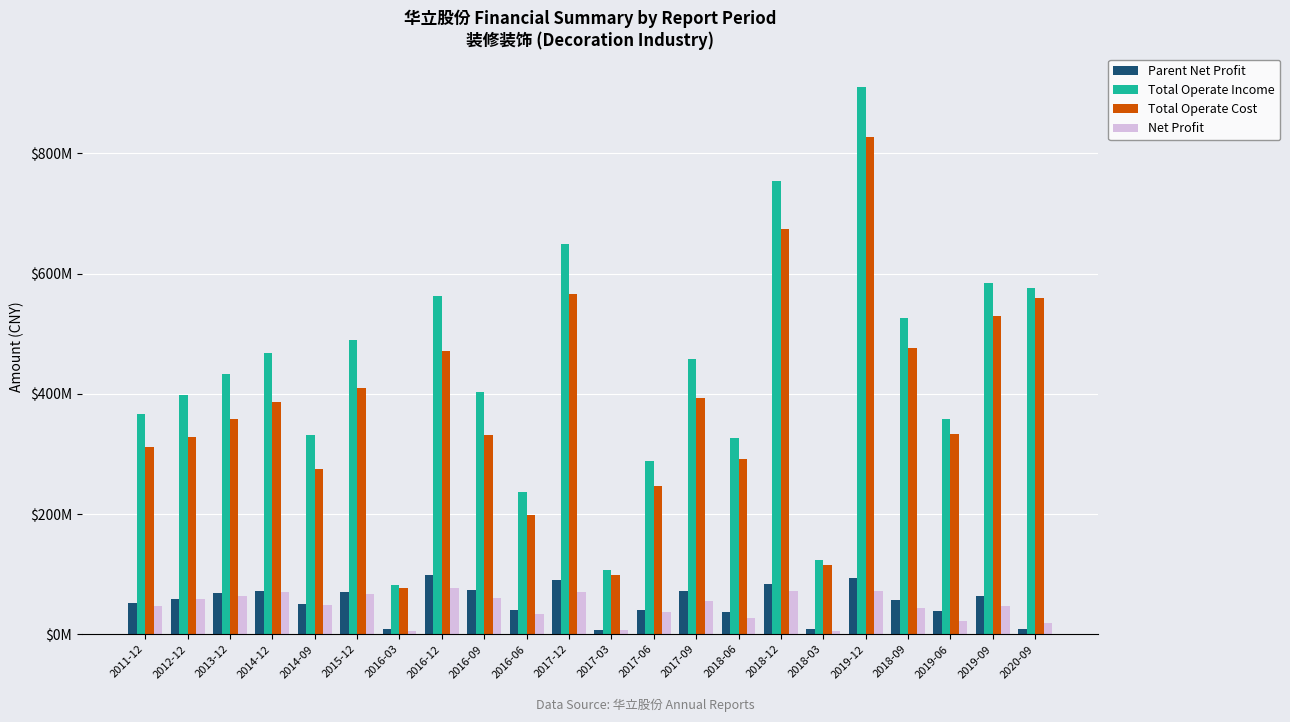

The Total Operate Income series shows 554463321.3 at 2018-06. True or false?

False